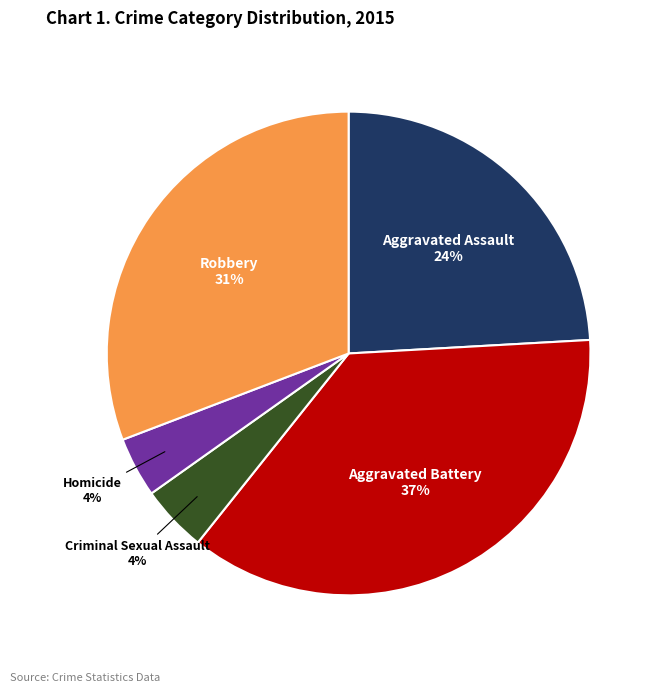

Combined, do Homicide and Robbery account for over 50%?

No